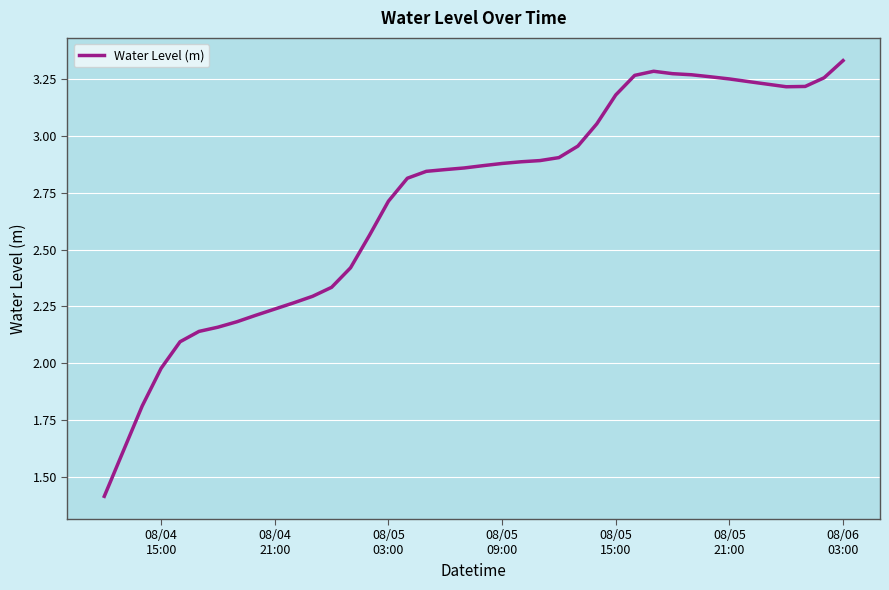

What is the minimum value shown in the chart?

1.4